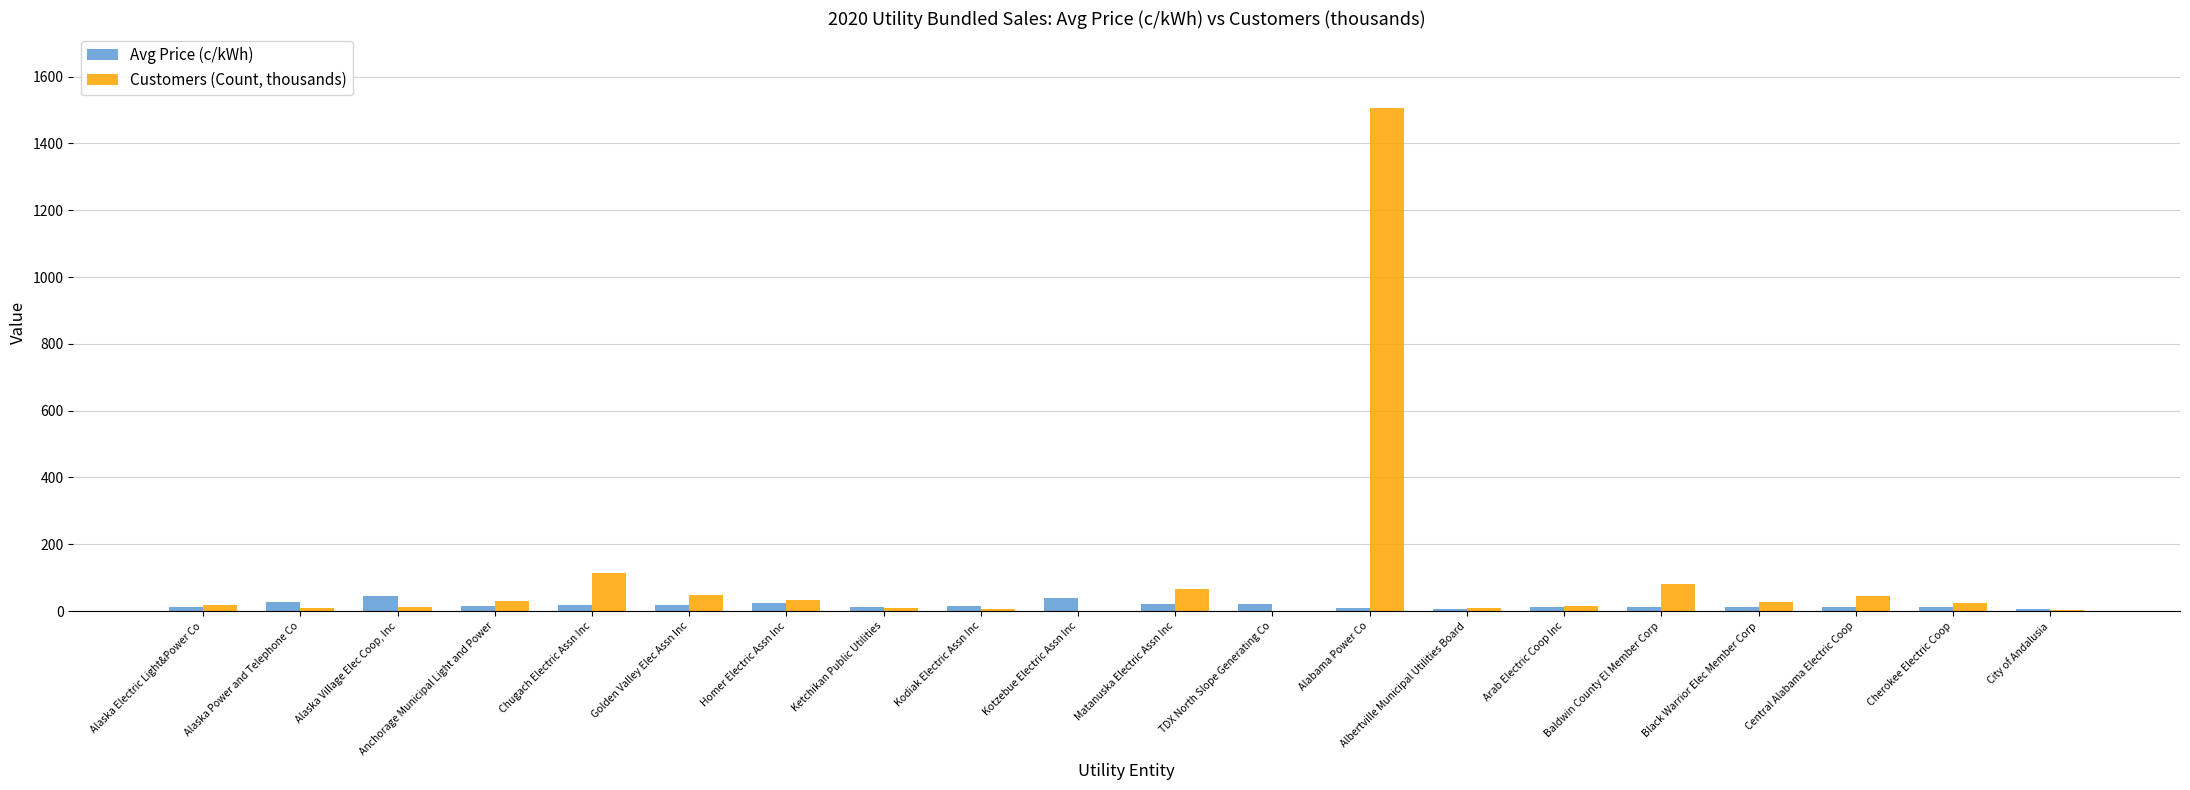

What is the greatest value displayed?

1504.7